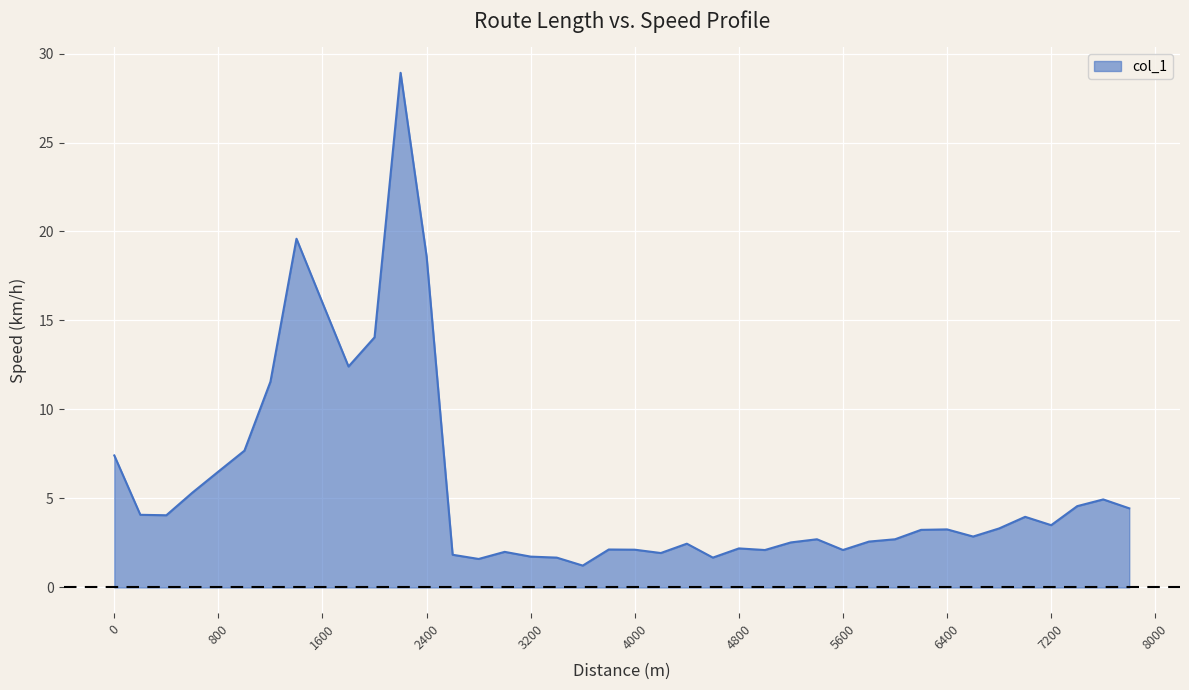

What is the greatest value displayed?

28.9